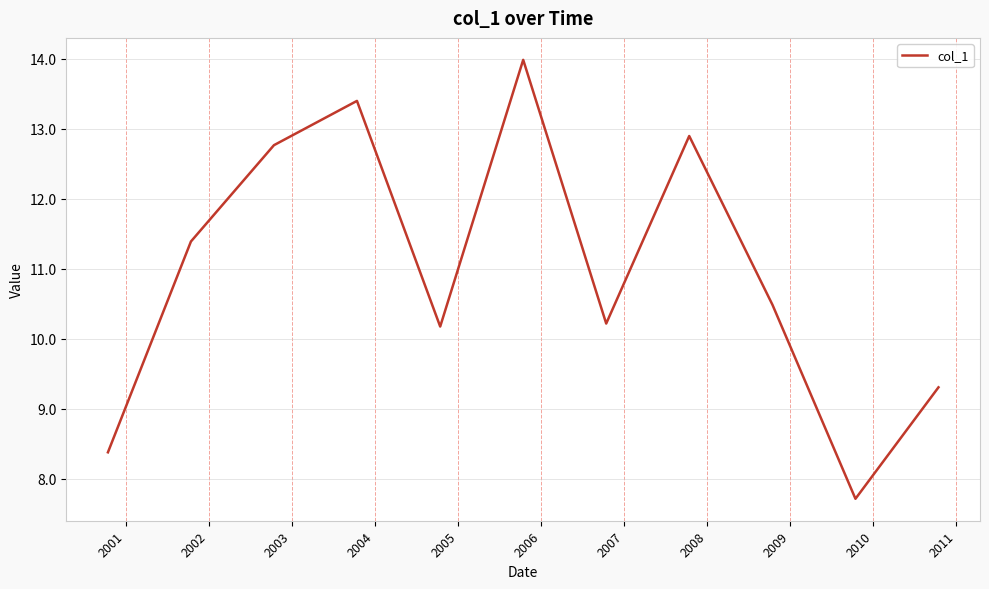

What is the difference between the maximum and minimum values?

6.3